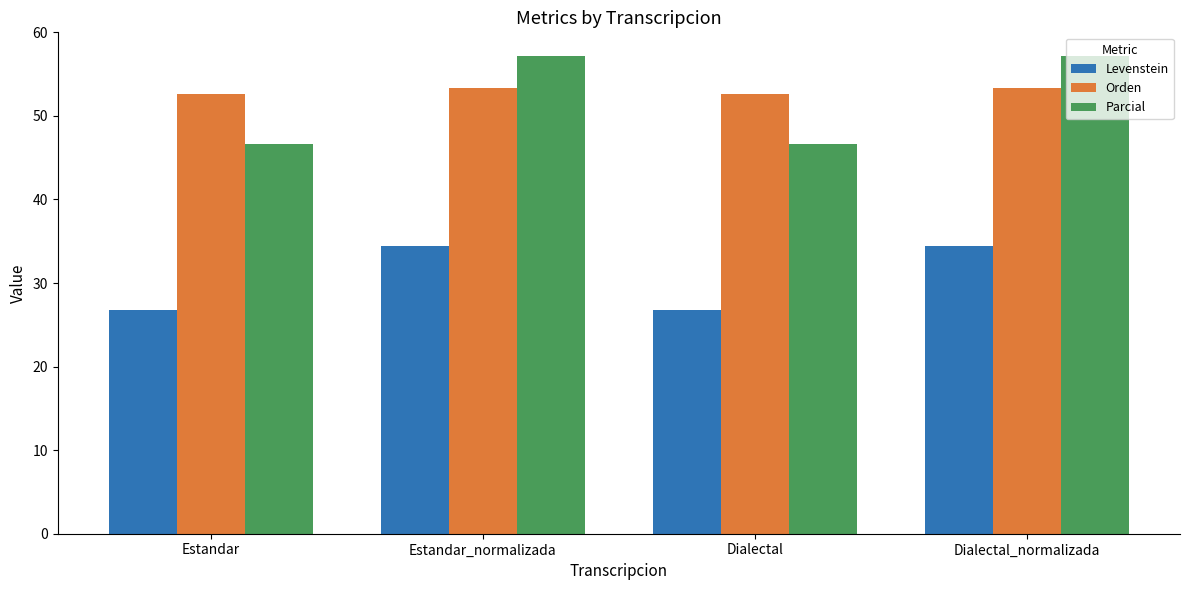

How many data points does each series have?

4